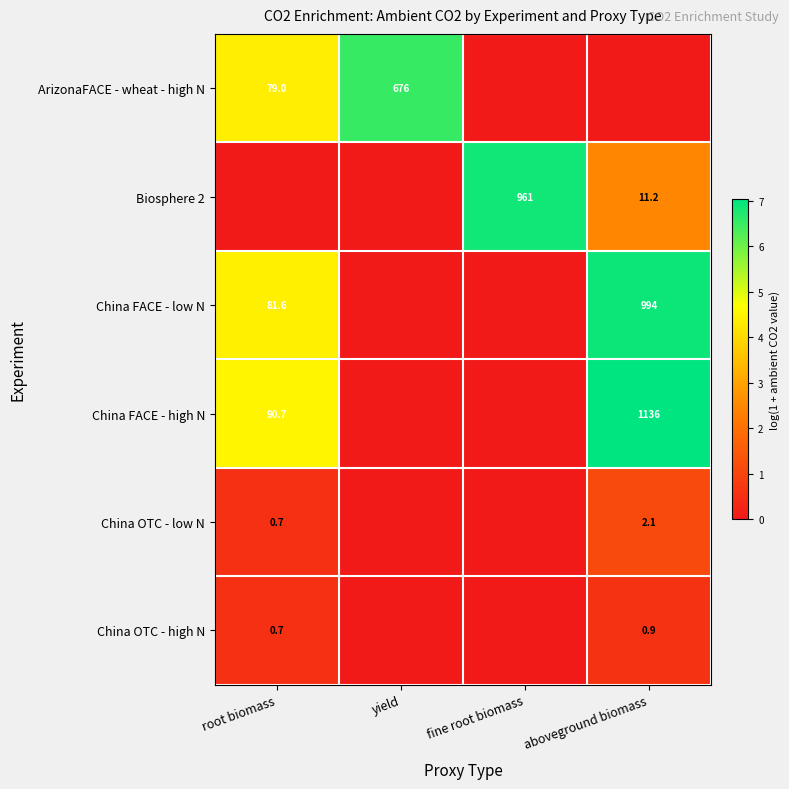

True or false: ArizonaFACE - wheat - high N has a value of 79.0 at root biomass.

True